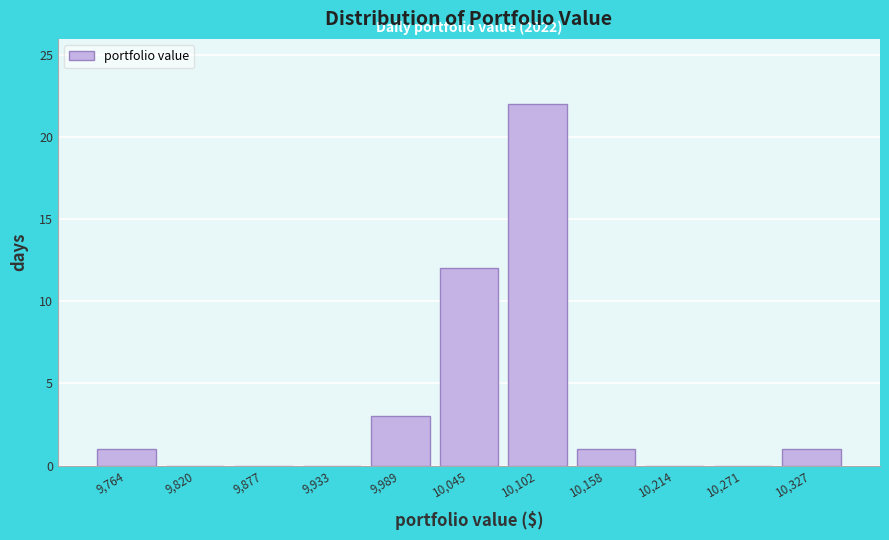

Over which range of the x-axis is the bar tallest?

10070 to 10130